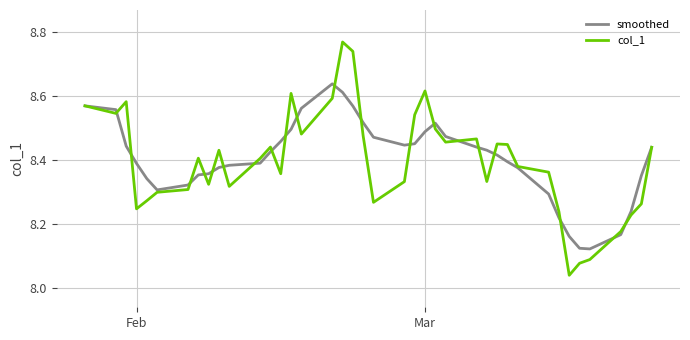

List the series in order of their peak value, lowest first.

smoothed, col_1